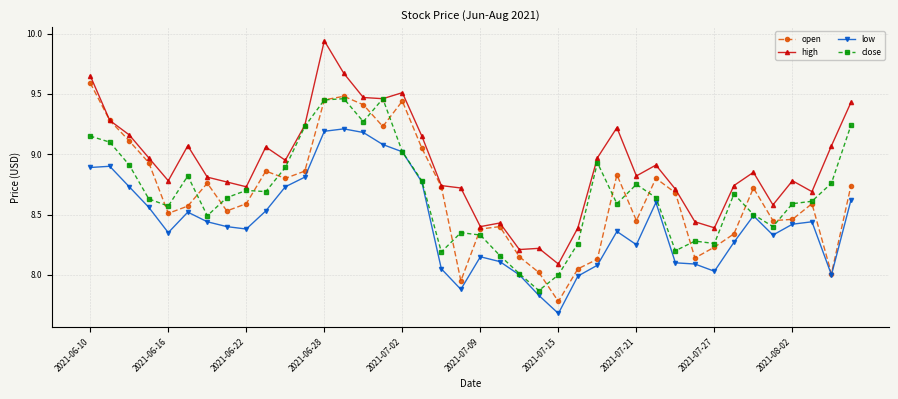

True or false: low and high intersect in this chart.

False